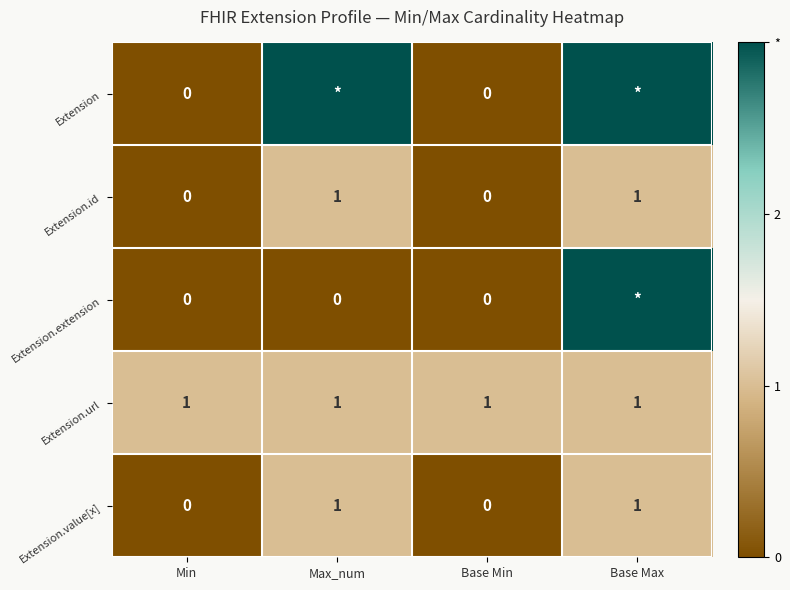

Is the value of Extension.url at Max_num greater than the value of Extension at Min?

Yes